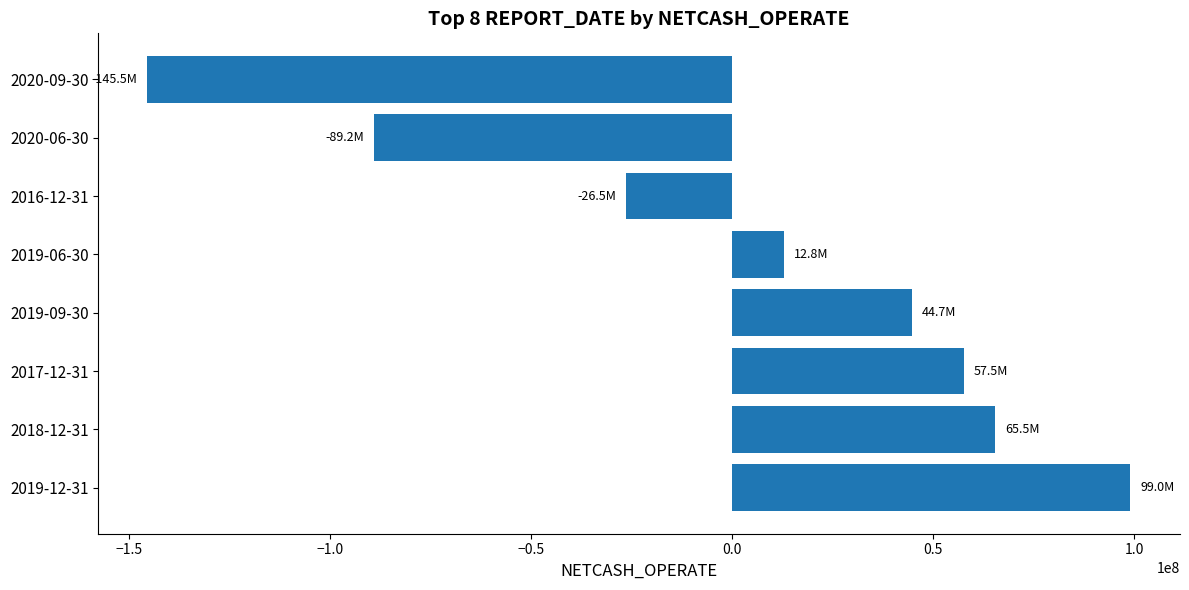

What is the change in value from 2019-06-30 to 2020-06-30?

-101916344.7